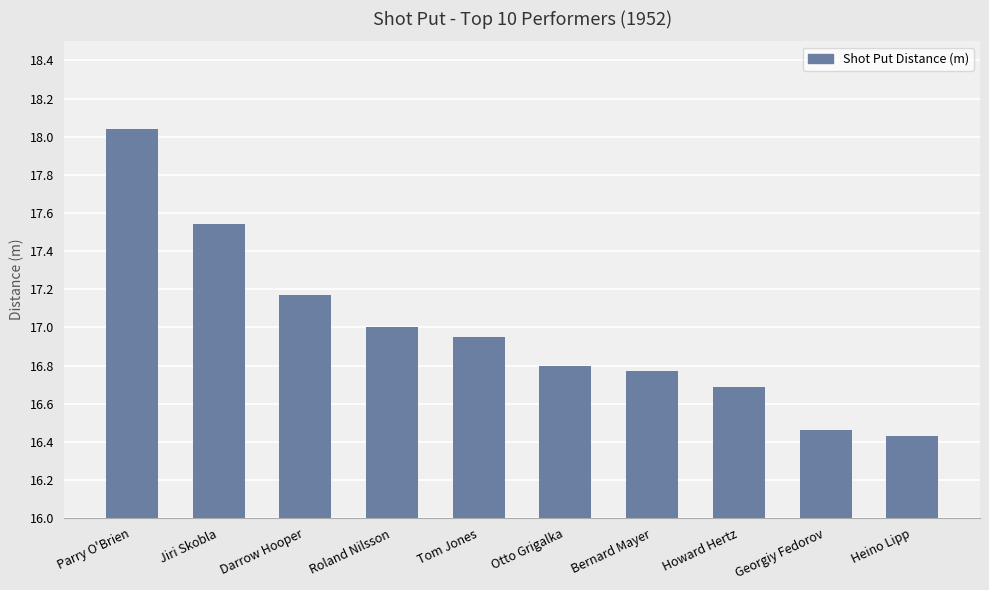

True or false: the data shows 9.1 at Heino Lipp.

False